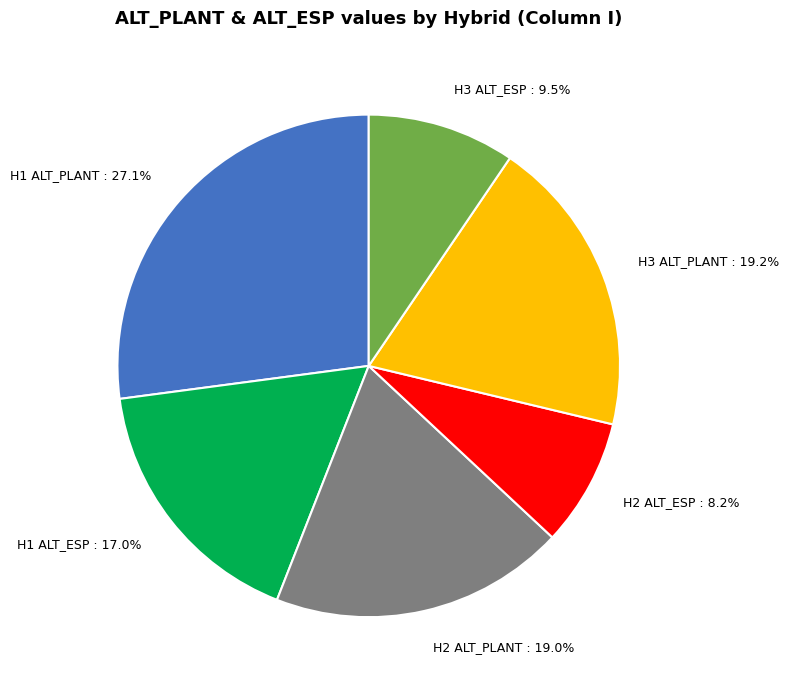

Count the number of slices in the pie.

6